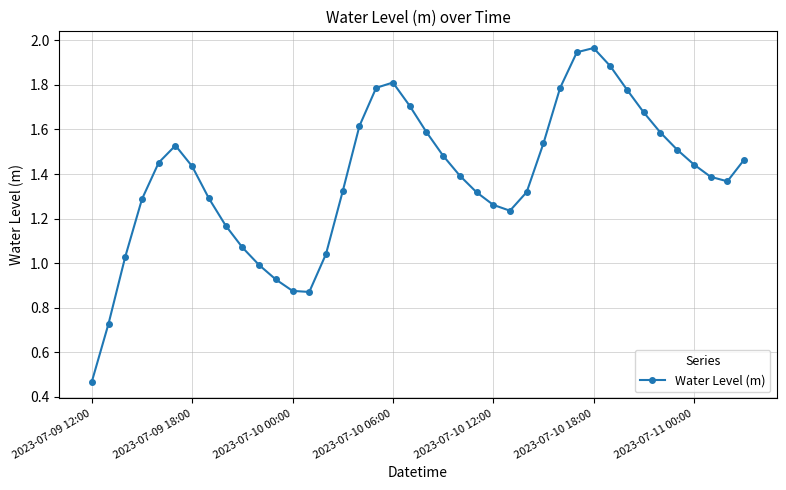

What is the value of the 21st point from the left?

1.6